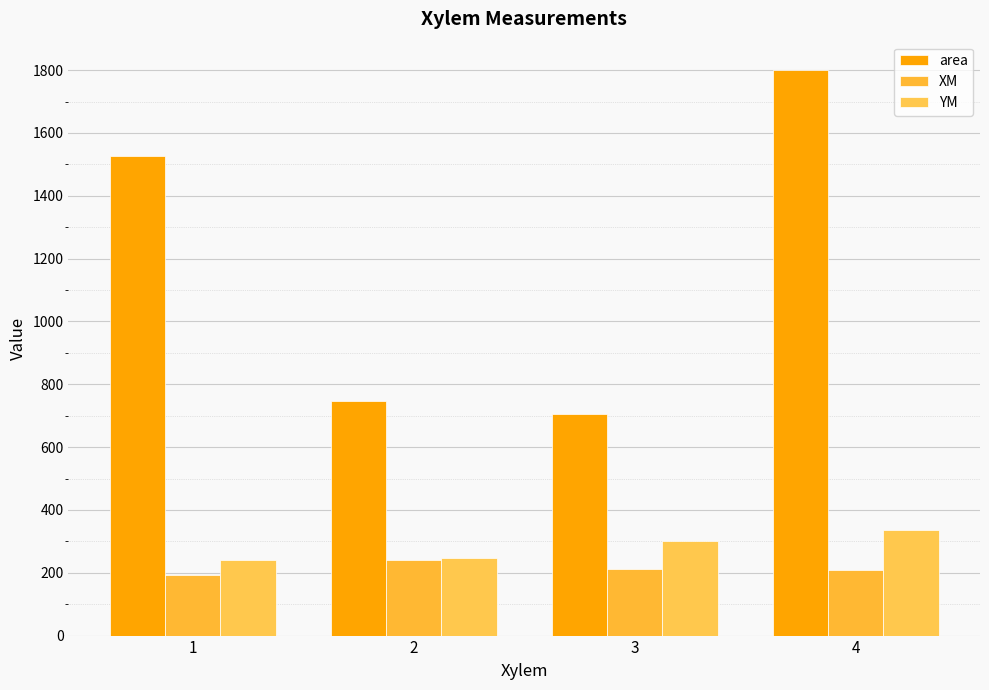

At how many categories does at least one series exceed 1514?

2